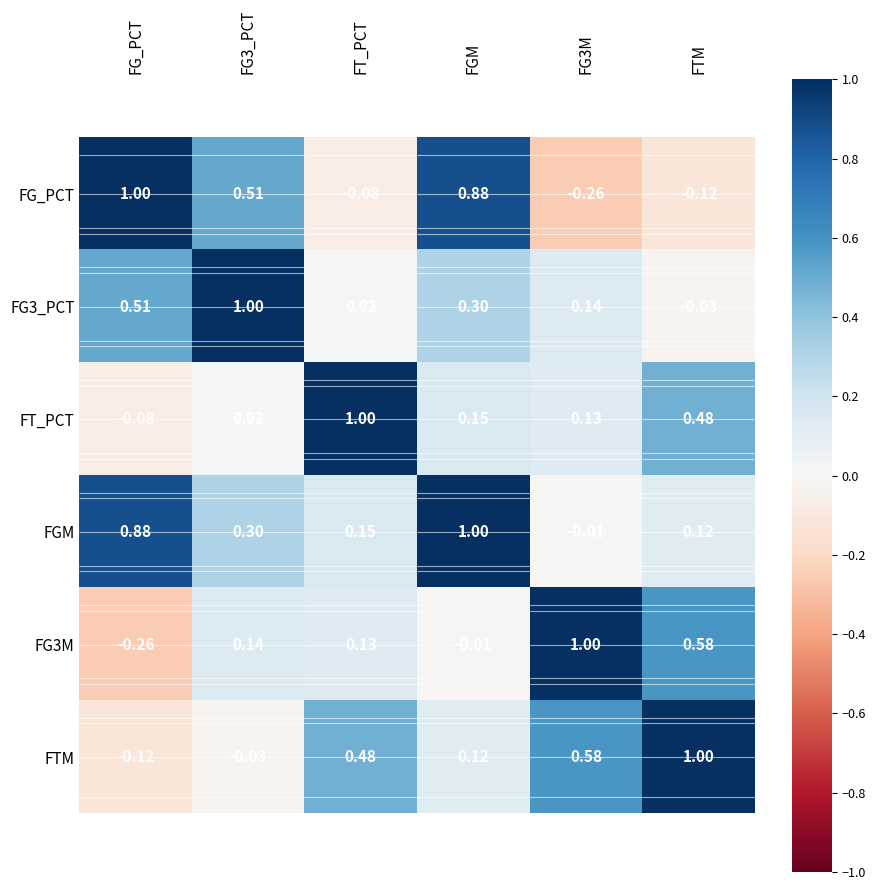

Is the value of FG3_PCT at FG3_PCT greater than the value of FG_PCT at FT_PCT?

Yes